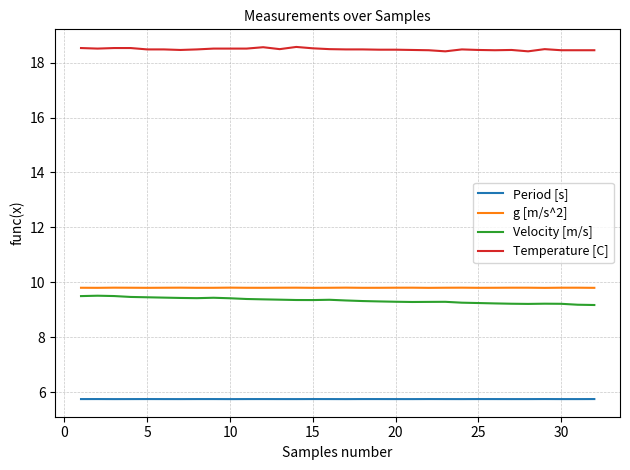

In g [m/s^2], how many points are higher than both neighbors (excluding endpoints)?

9